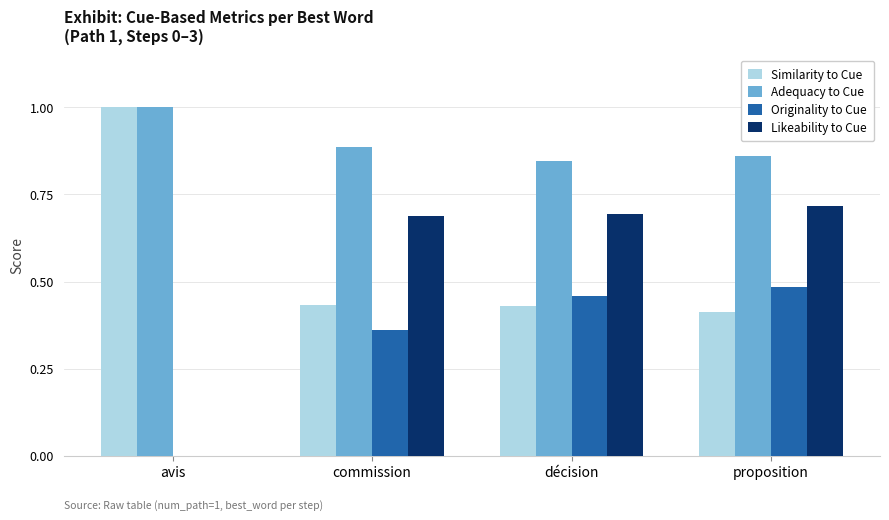

What is the total value across all series at commission?

2.4